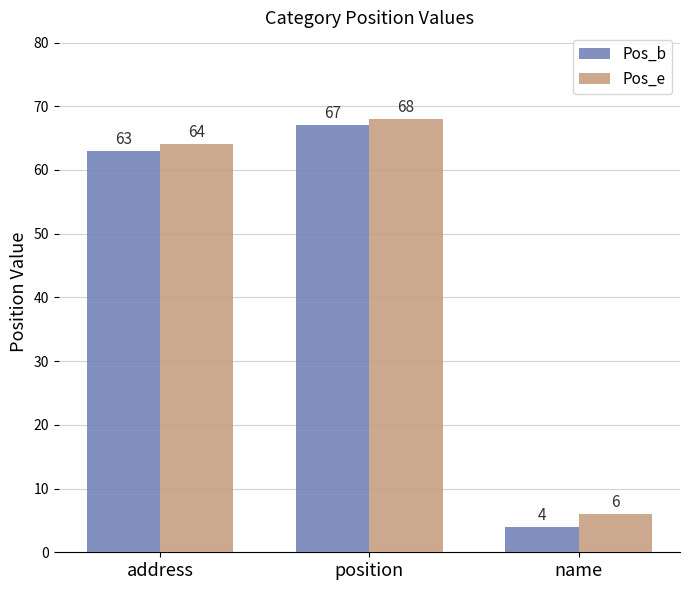

Count the number of data series in this chart.

2